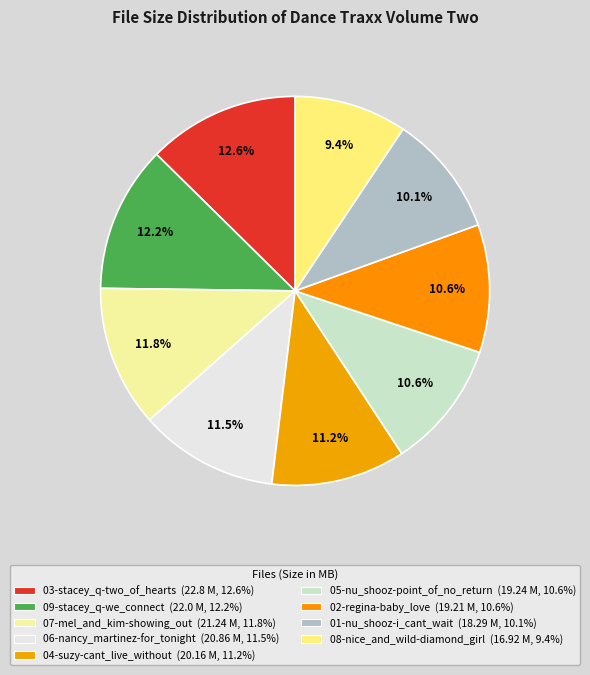

Count the number of slices in the pie.

9